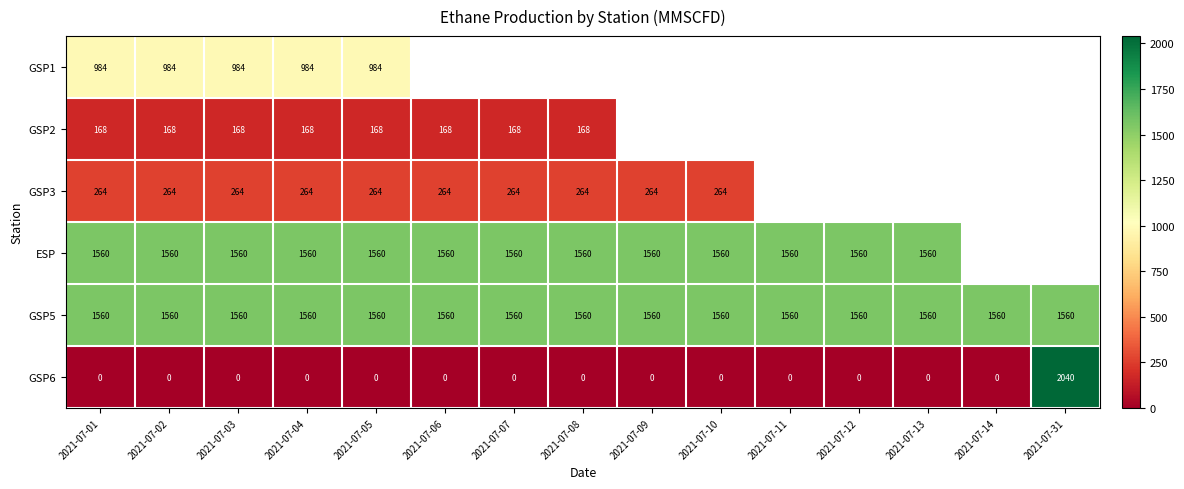

What is the difference between the maximum and second lowest values in the GSP6 series?

2040